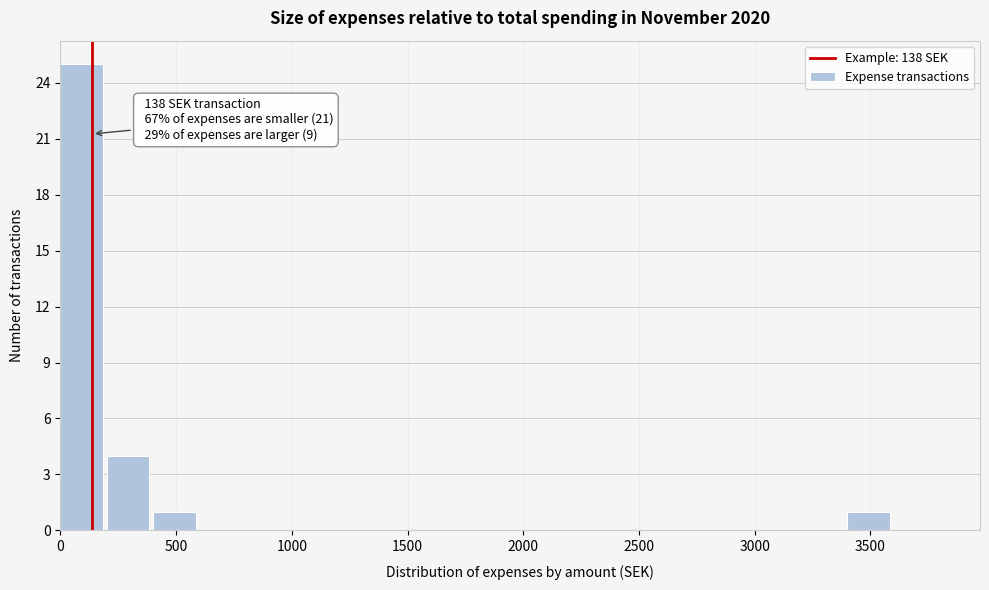

Over which range of the x-axis is the bar tallest?

0 to 200